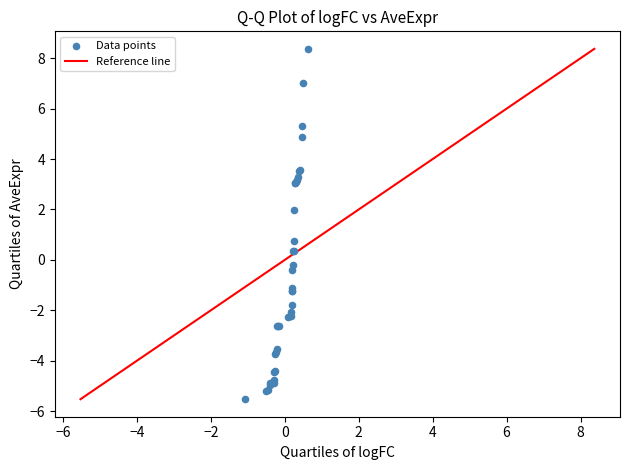

What Y value in the scatter plot is closest to 1?

0.8